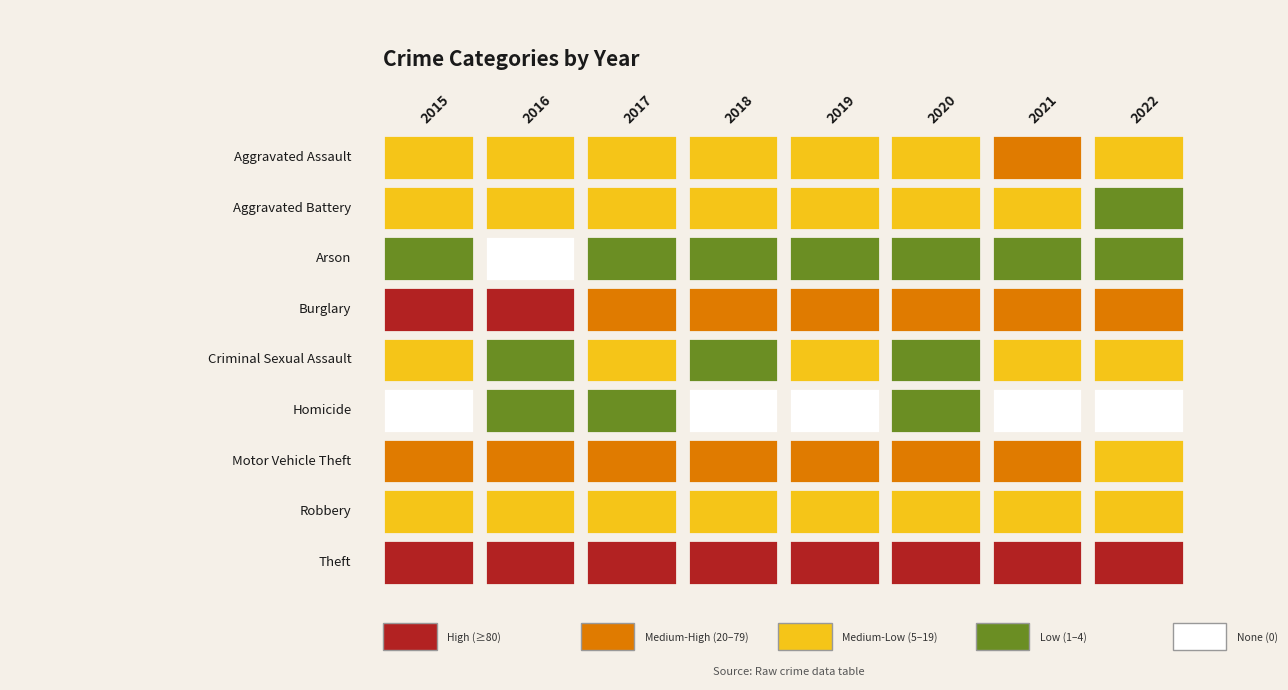

Is the value of Aggravated Assault at 2017 greater than the value of Arson at 2017?

Yes